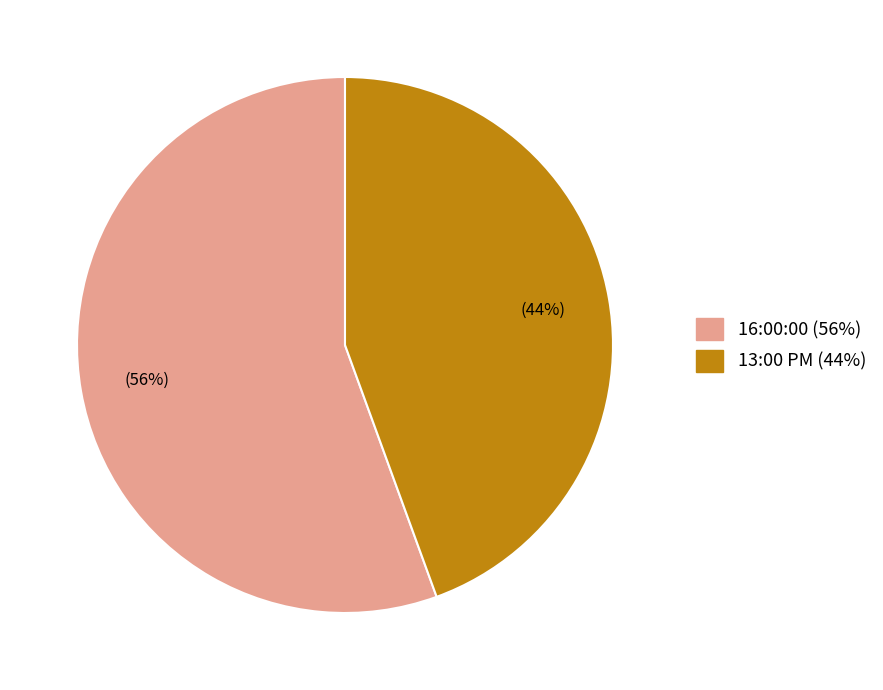

Is there a majority slice in this chart?

Yes